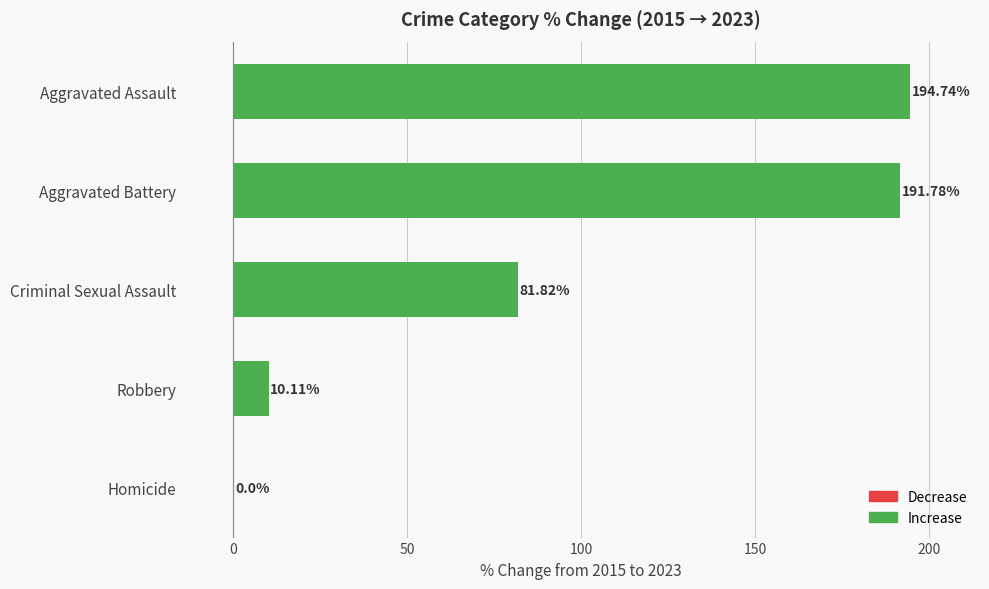

Which has a higher value, Aggravated Assault or Criminal Sexual Assault?

Aggravated Assault